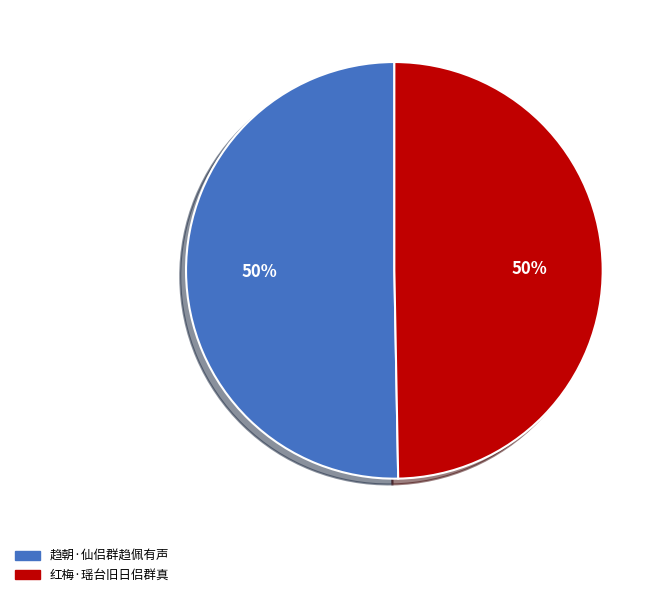

Is it true that 趋朝·仙侣群趋佩有声 is 42% of the pie?

False